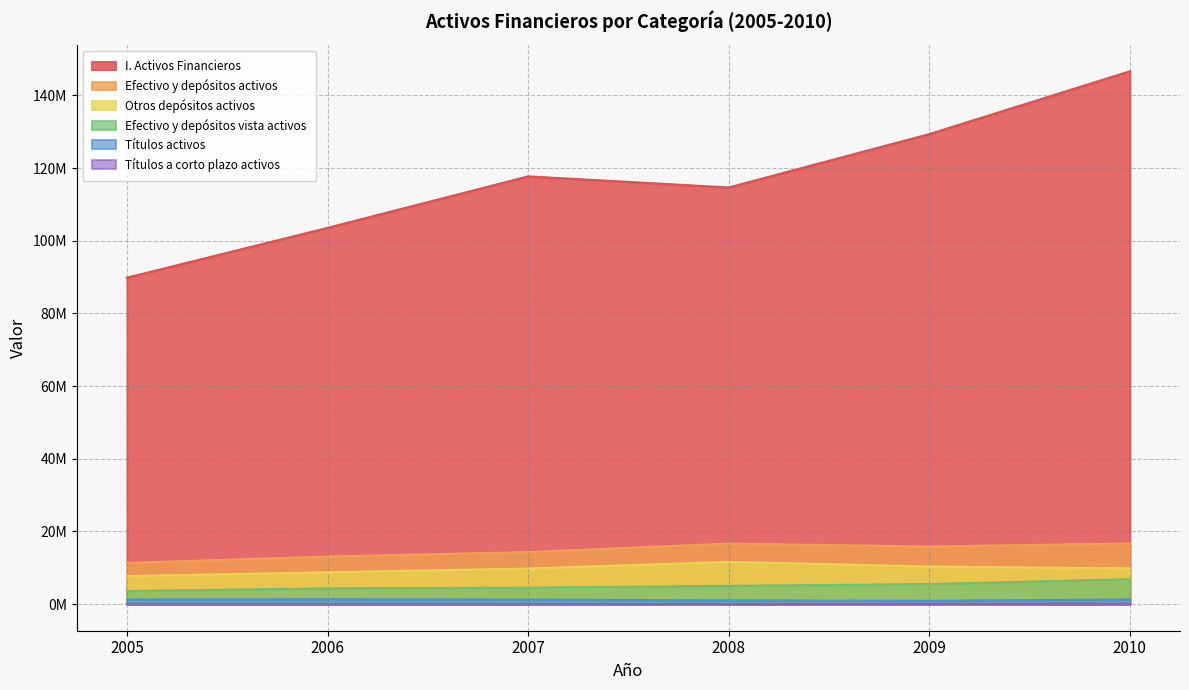

Where is the first local minimum for Títulos activos?

2009